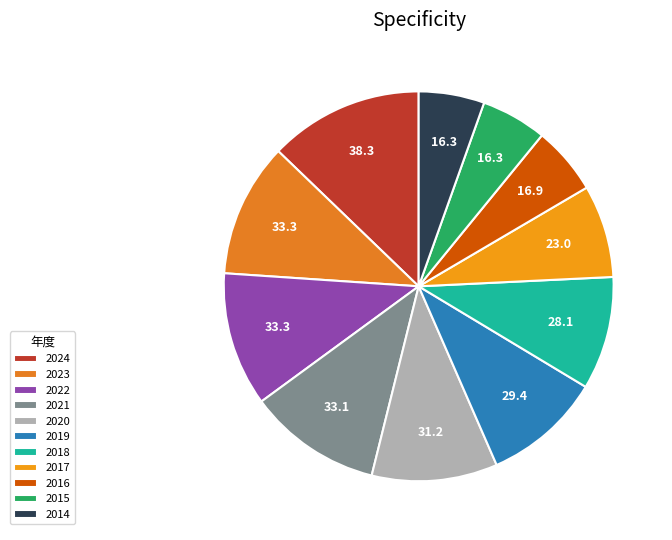

Which has a higher value, 2020 or 2014?

2020